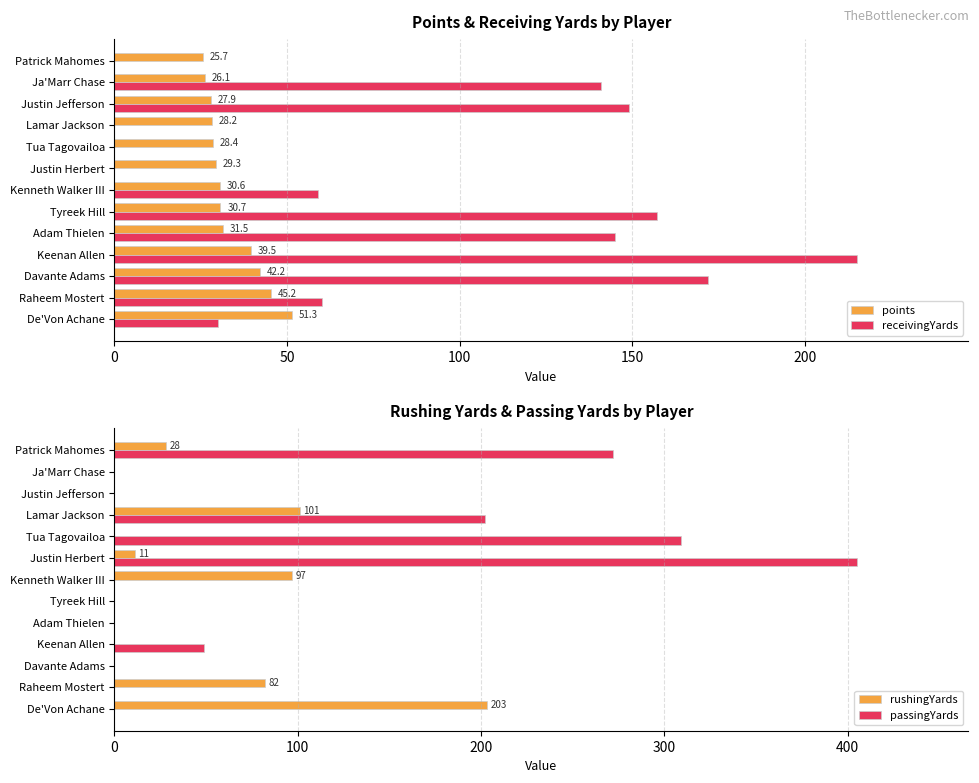

Is it true that rushingYards equals 84 at De'Von Achane?

False